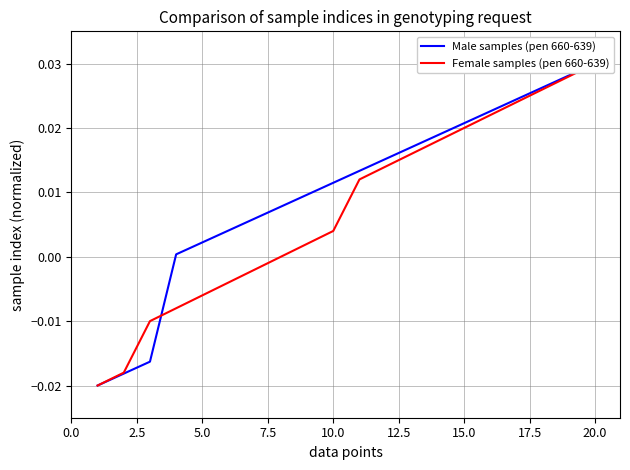

Is it true that Female samples (pen 660-639) equals 0.0 at 20.0?

False